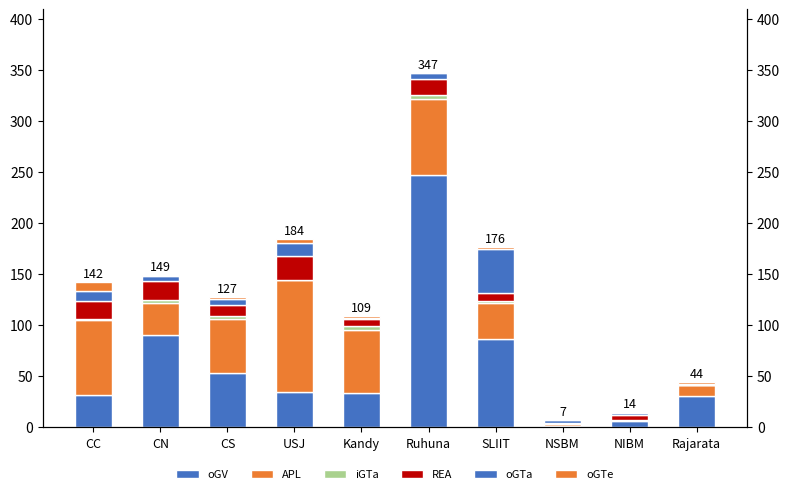

Reading right to left, list all the values displayed in this chart.

oGV: 30	6	1	86	247	33	34	53	90	31
APL: 11	1	2	35	74	62	110	53	31	74
iGTa: 0	0	0	2	4	4	0	3	3	1
REA: 0	5	1	8	16	7	23	10	19	17
oGTa: 1	2	3	43	6	1	13	6	5	10
oGTe: 2	0	0	2	0	2	4	2	1	9